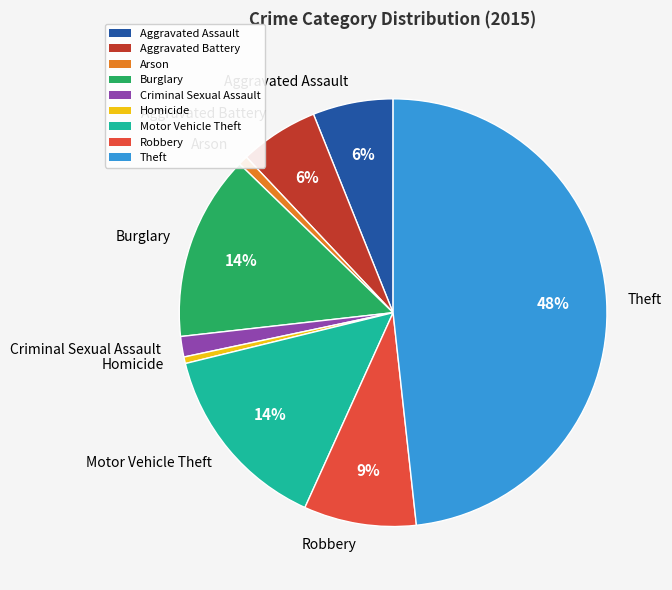

How many slices are in this pie chart?

9